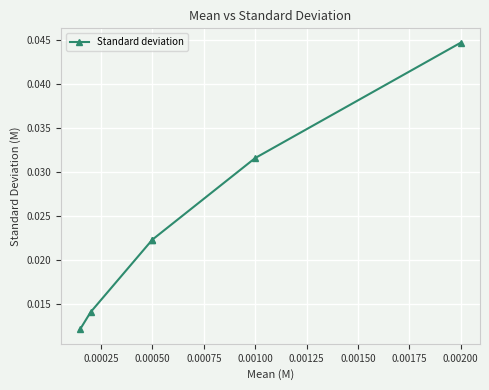

How many lines are shown in the chart?

1